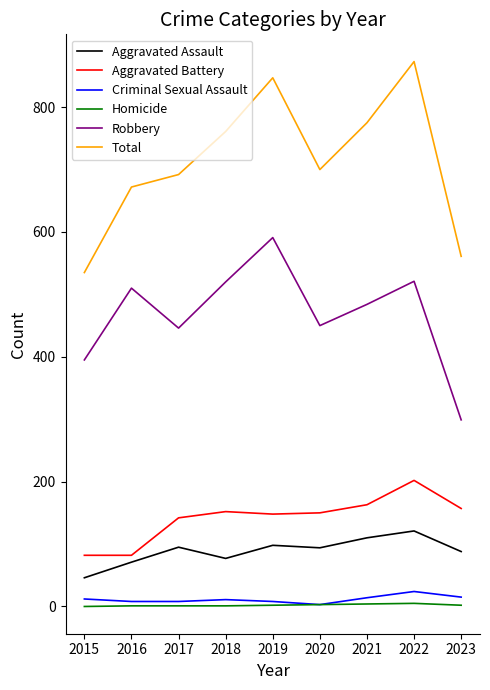

Rank the series by their maximum value, from highest to lowest.

Total, Robbery, Aggravated Battery, Aggravated Assault, Criminal Sexual Assault, Homicide